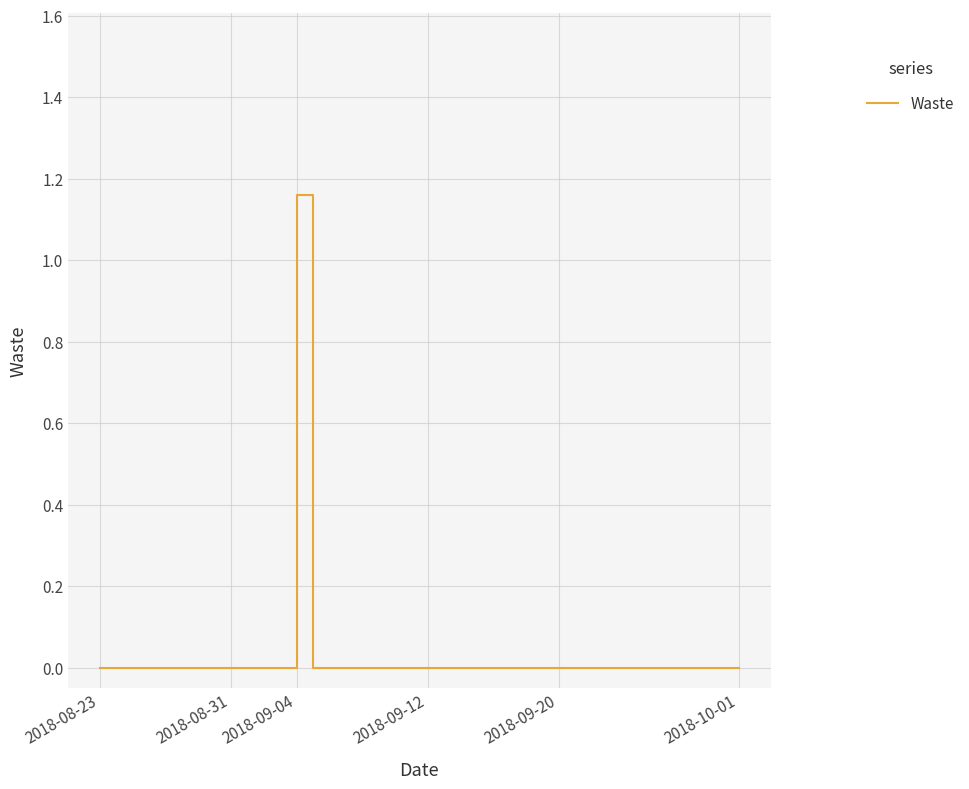

How many lines are shown in the chart?

1